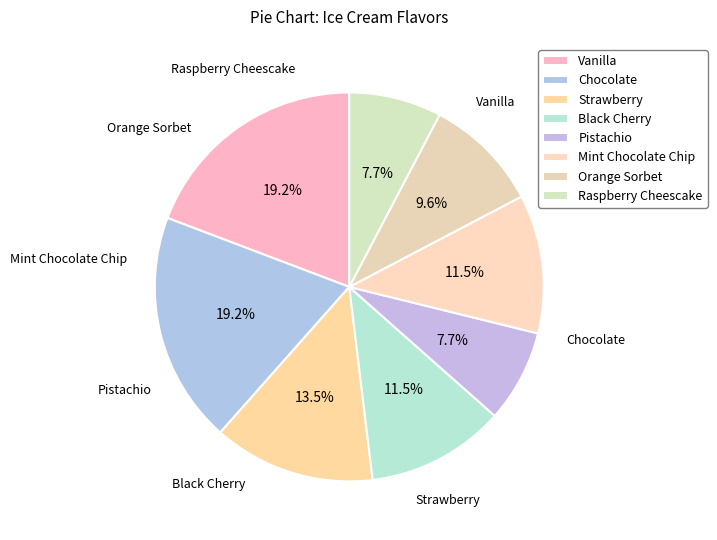

Rank the categories by value from highest to lowest.

Vanilla, Chocolate, Strawberry, Black Cherry, Mint Chocolate Chip, Orange Sorbet, Pistachio, Raspberry Cheescake